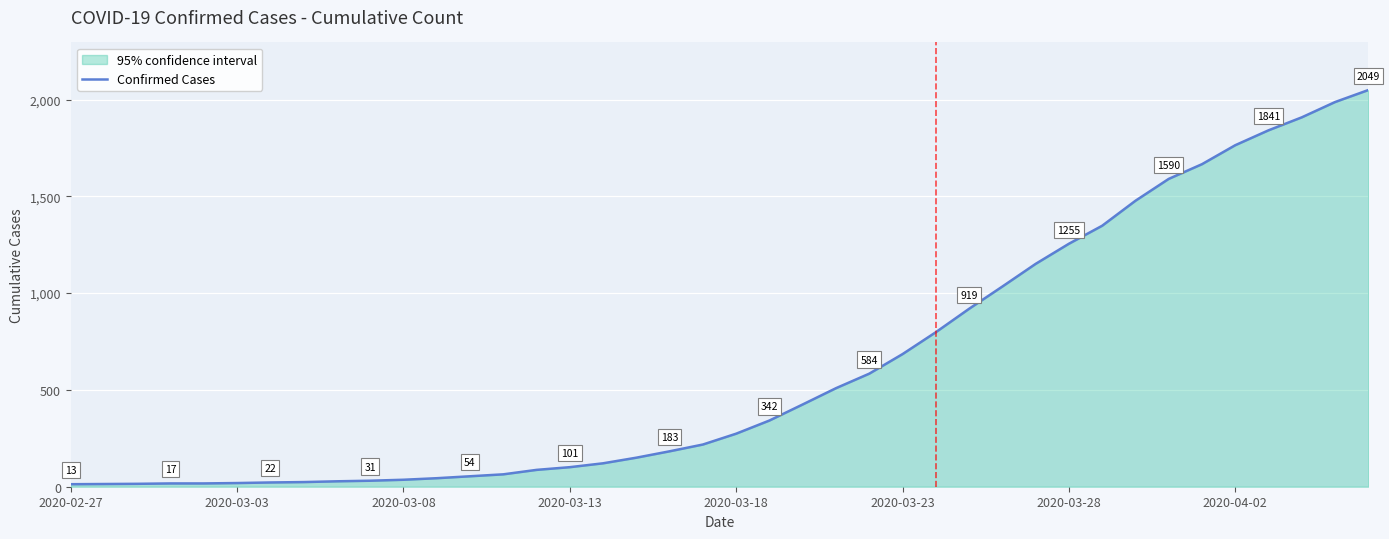

What is the sum of the values at 39 and 24?

2633